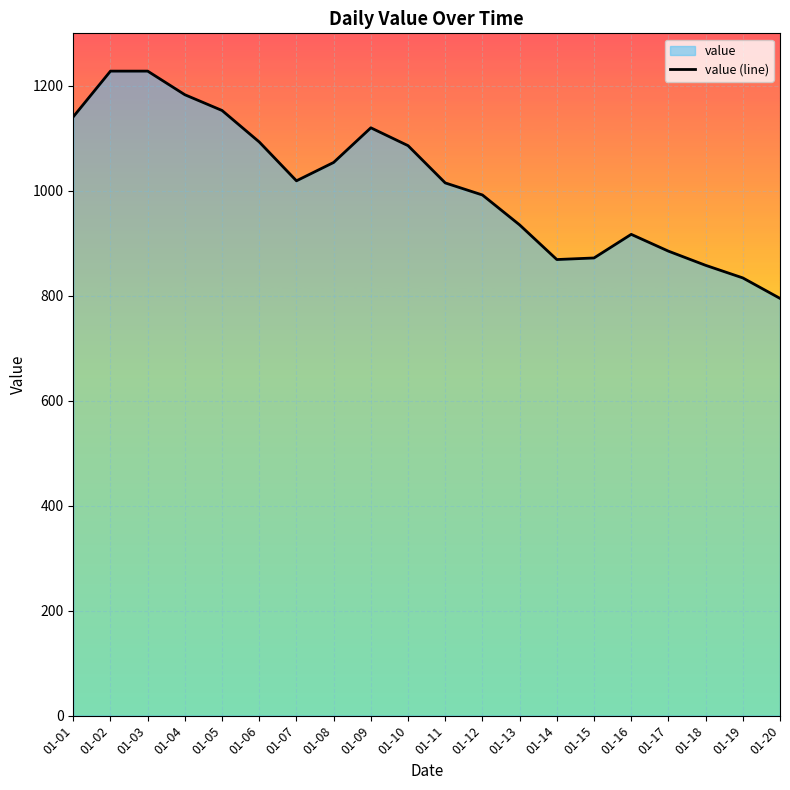

Which has a higher value, 01-20 or 01-17?

01-17